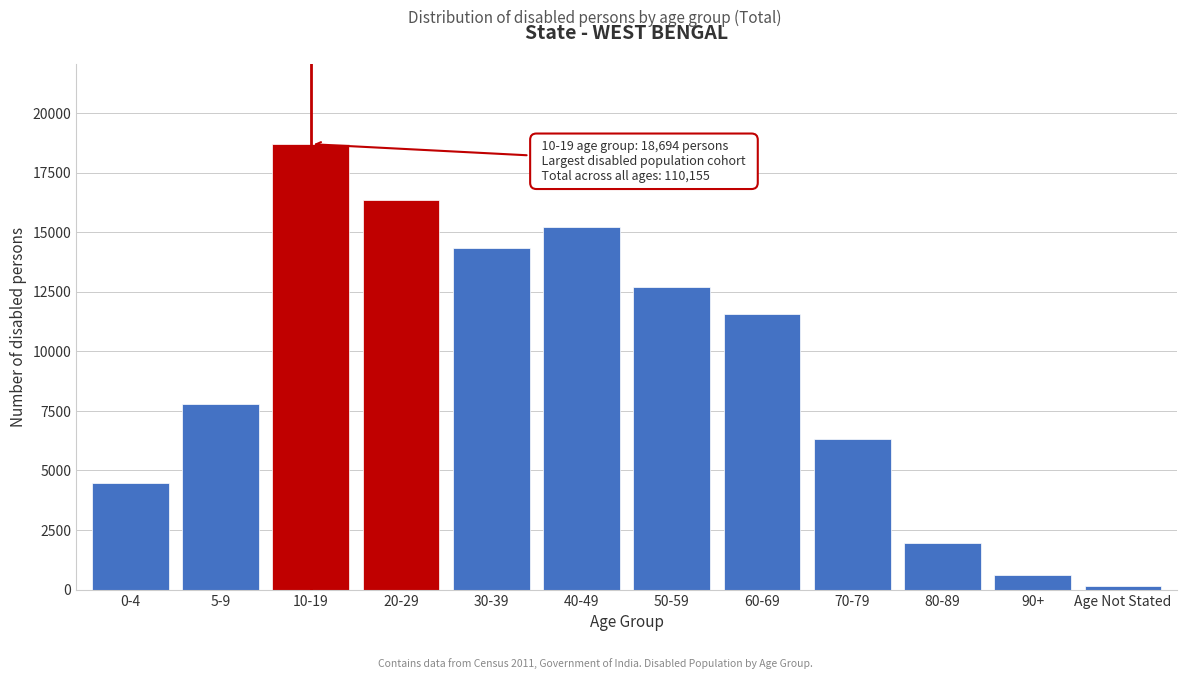

Reading left to right, extract all data points from this chart.

4454	7775	18694	16335	14352	15205	12712	11569	6323	1954	620	162